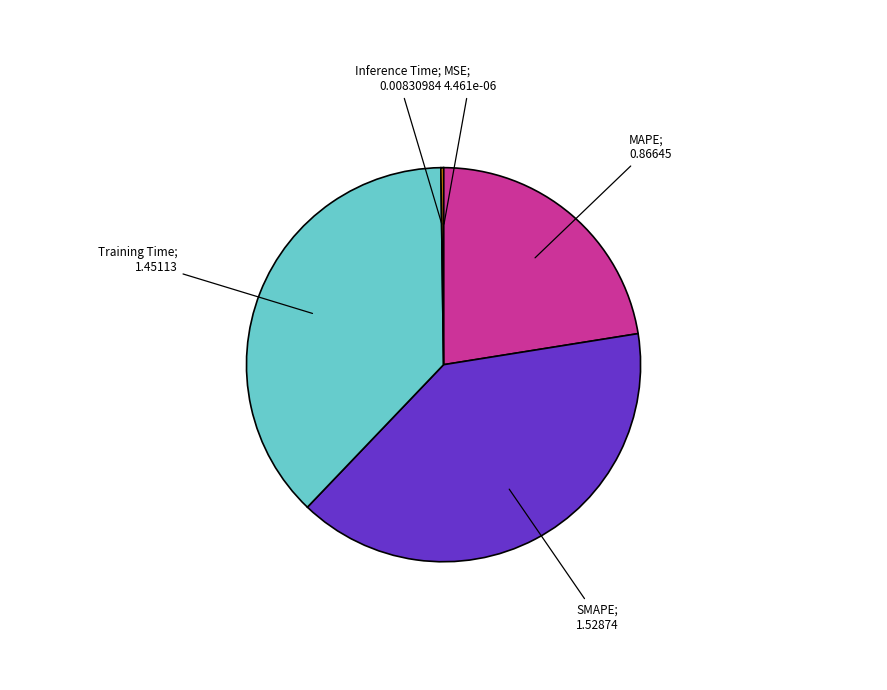

Is there any slice that represents more than half of the pie?

No